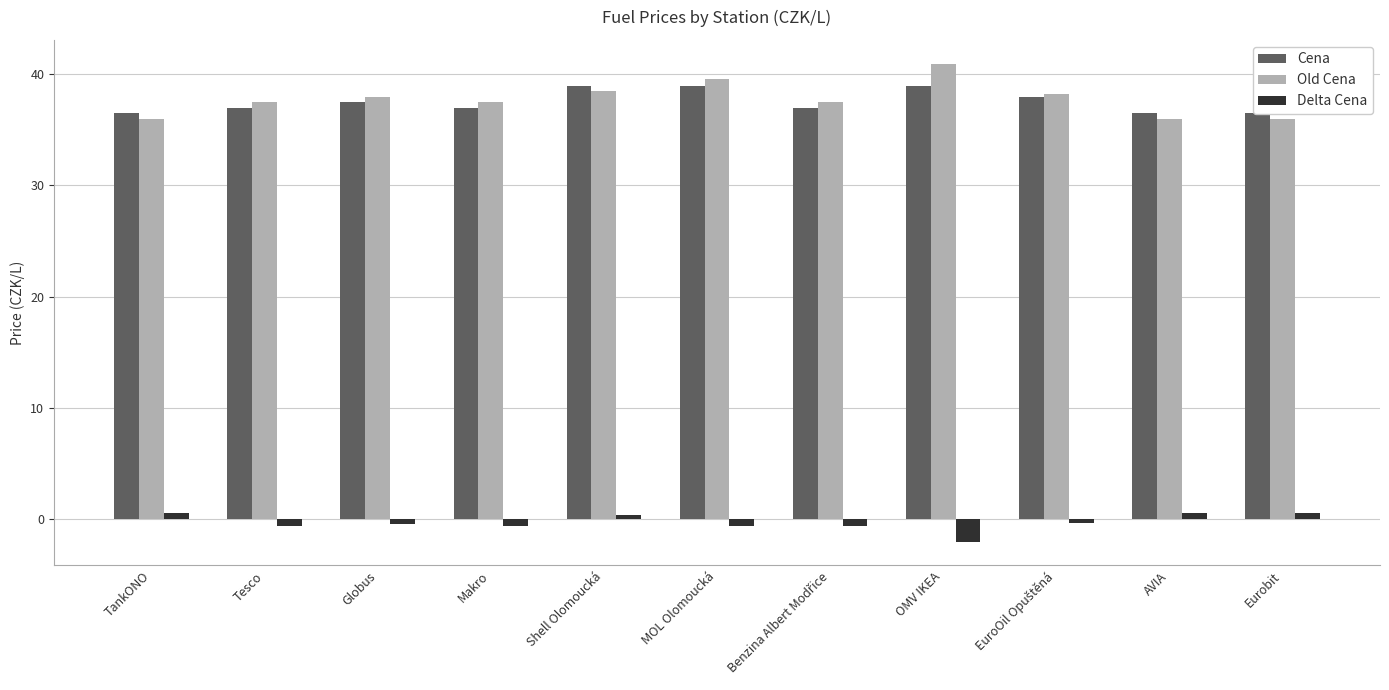

At how many categories does at least one series exceed 38?

4